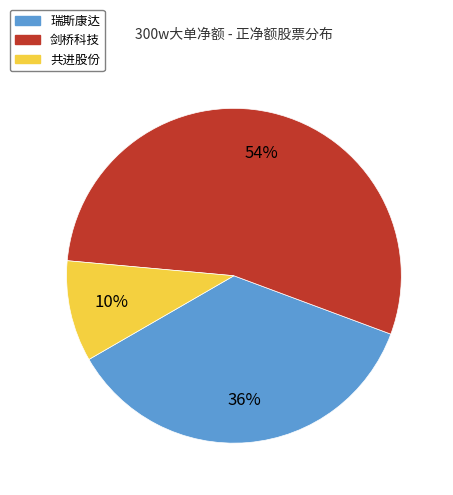

Does 剑桥科技 represent more than half of the total?

Yes